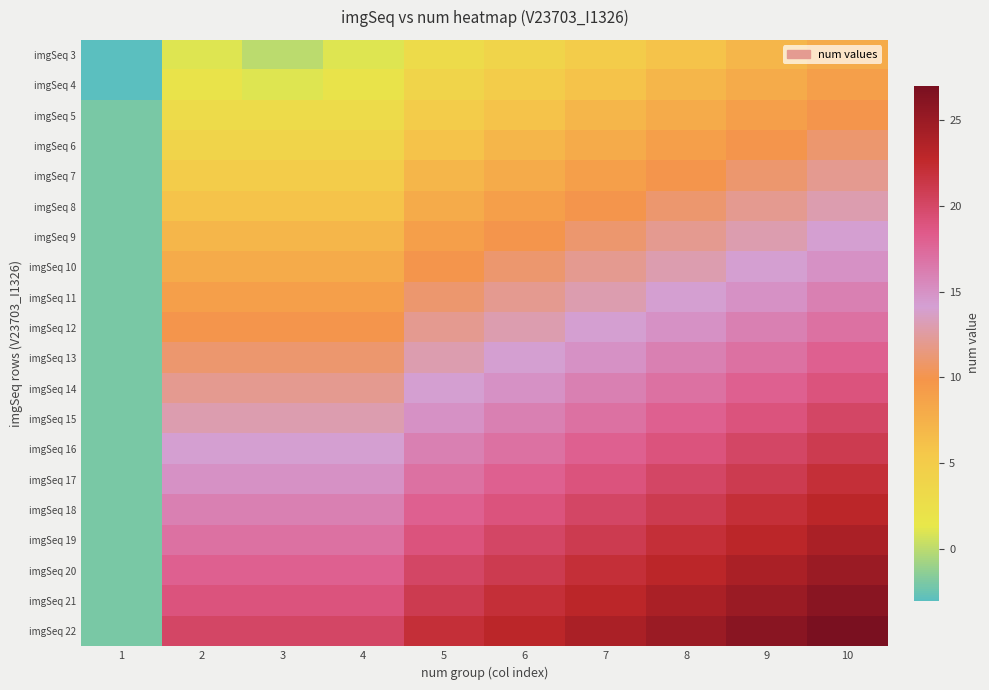

Count the number of data series in this chart.

20